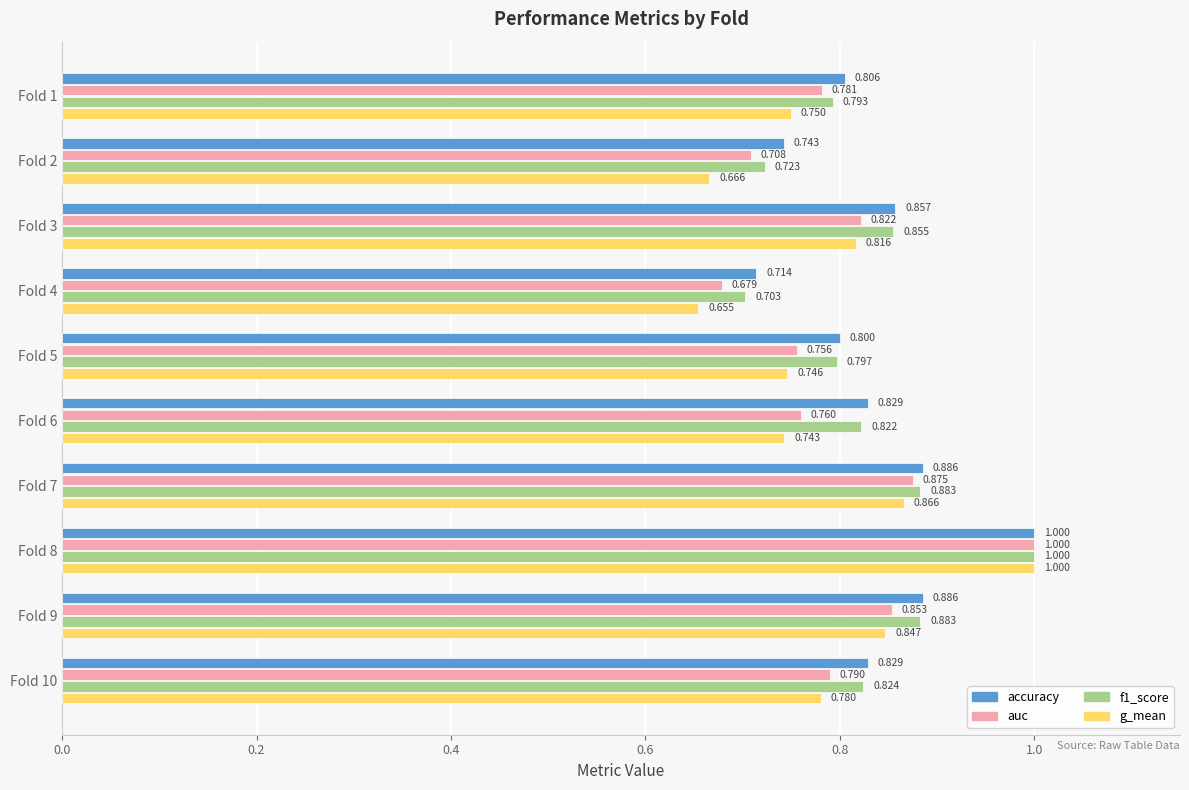

Which series has the largest total across all categories?

accuracy